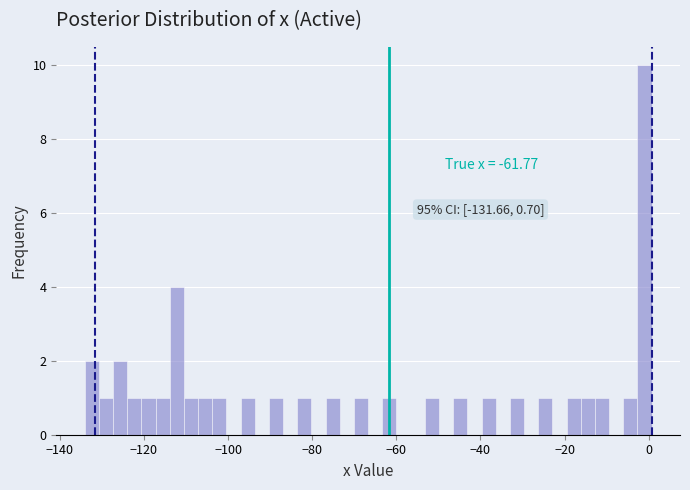

Around what value on the x-axis is the tallest bar? Give the approximate position of its centre, as read against the axis.

0